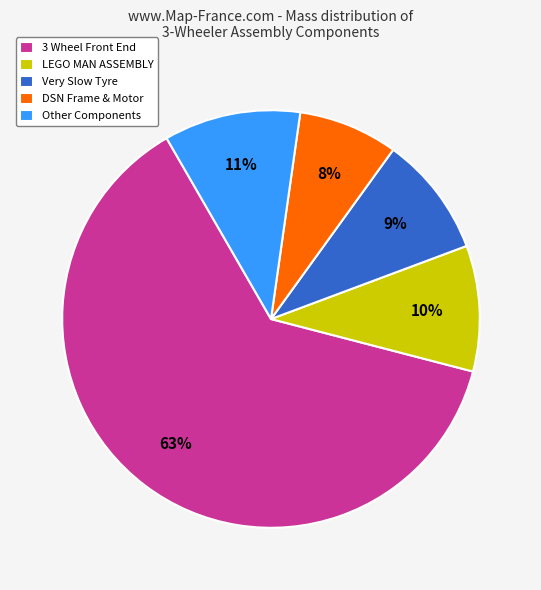

Combined, do DSN Frame & Motor and Other Components account for over 50%?

No